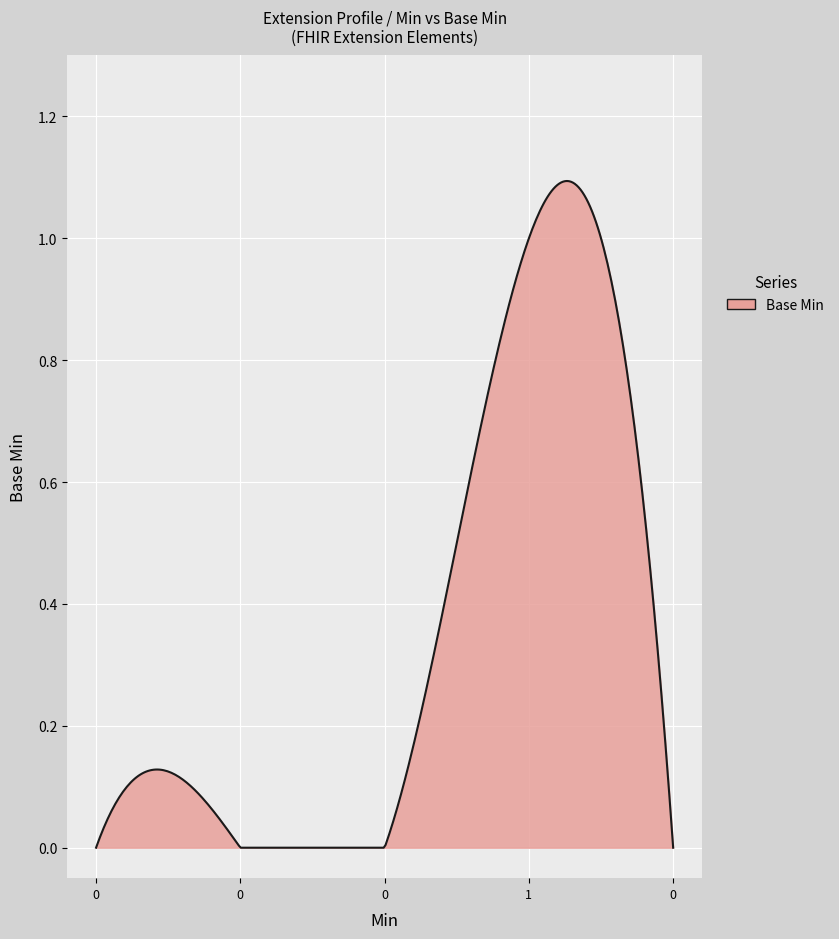

How many lines are shown in the chart?

1